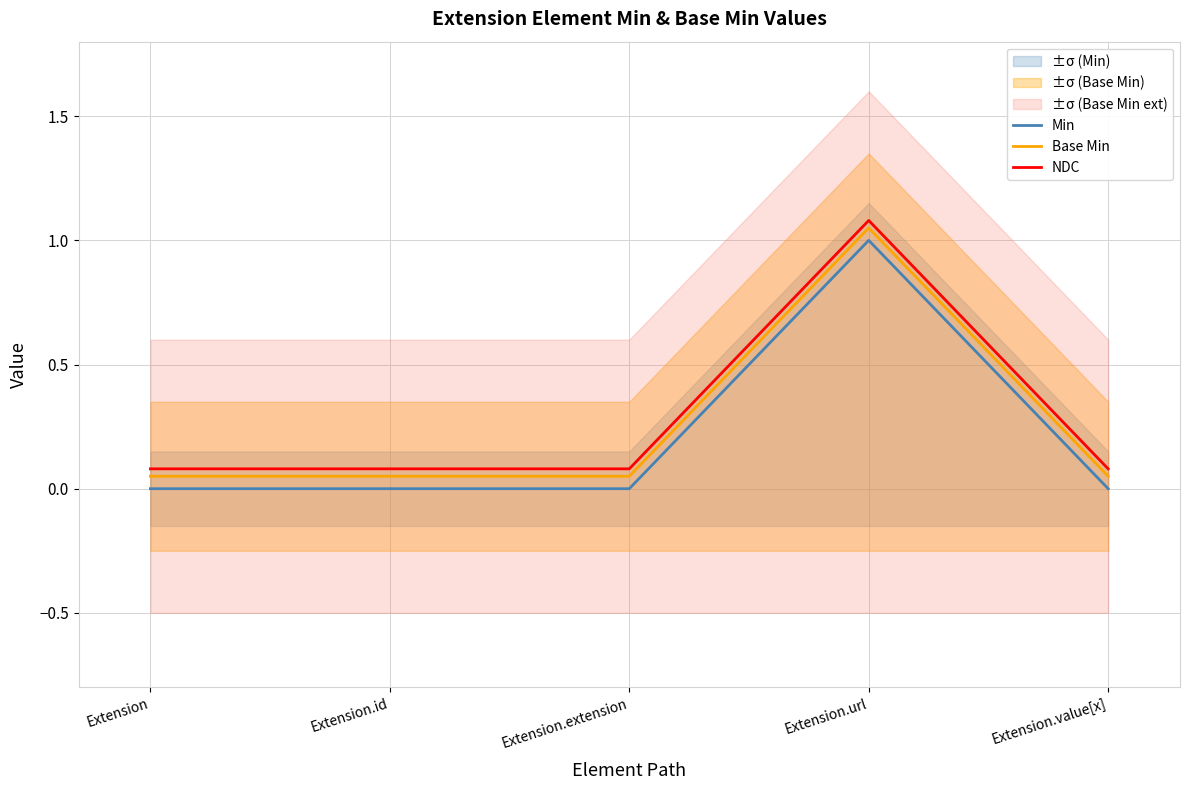

At how many categories does at least one series exceed 0?

5